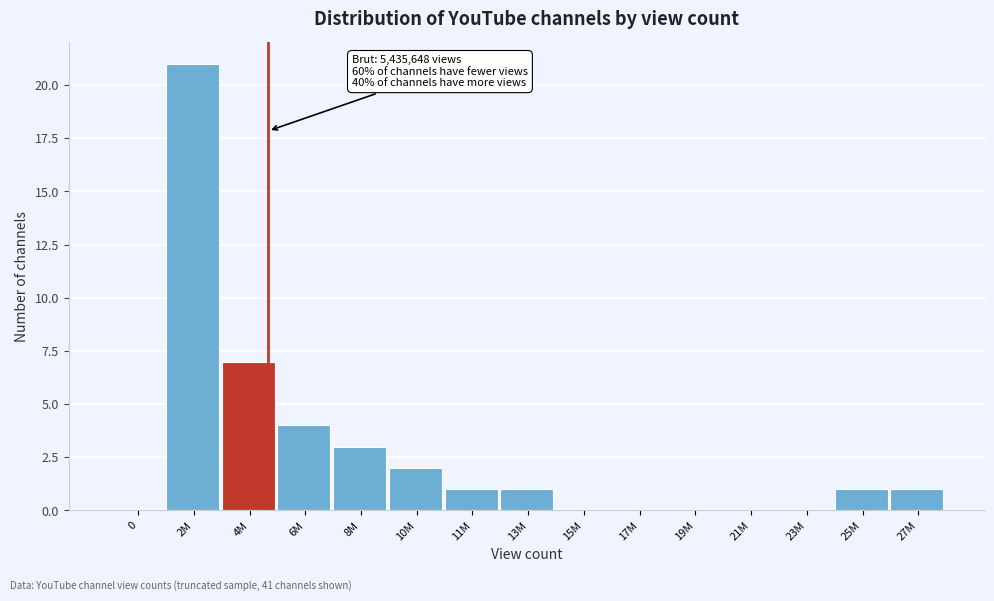

Reading right to left, transcribe all the data shown in this chart.

27M=1	25M=1	23M=0	21M=0	19M=0	17M=0	15M=0	13M=1	11M=1	10M=2	8M=3	6M=4	4M=7	2M=21	0=0